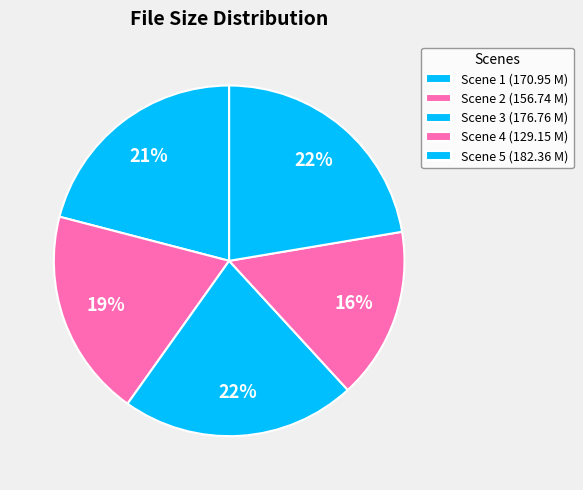

The Scene 5 slice represents 31% of the pie. True or false?

False